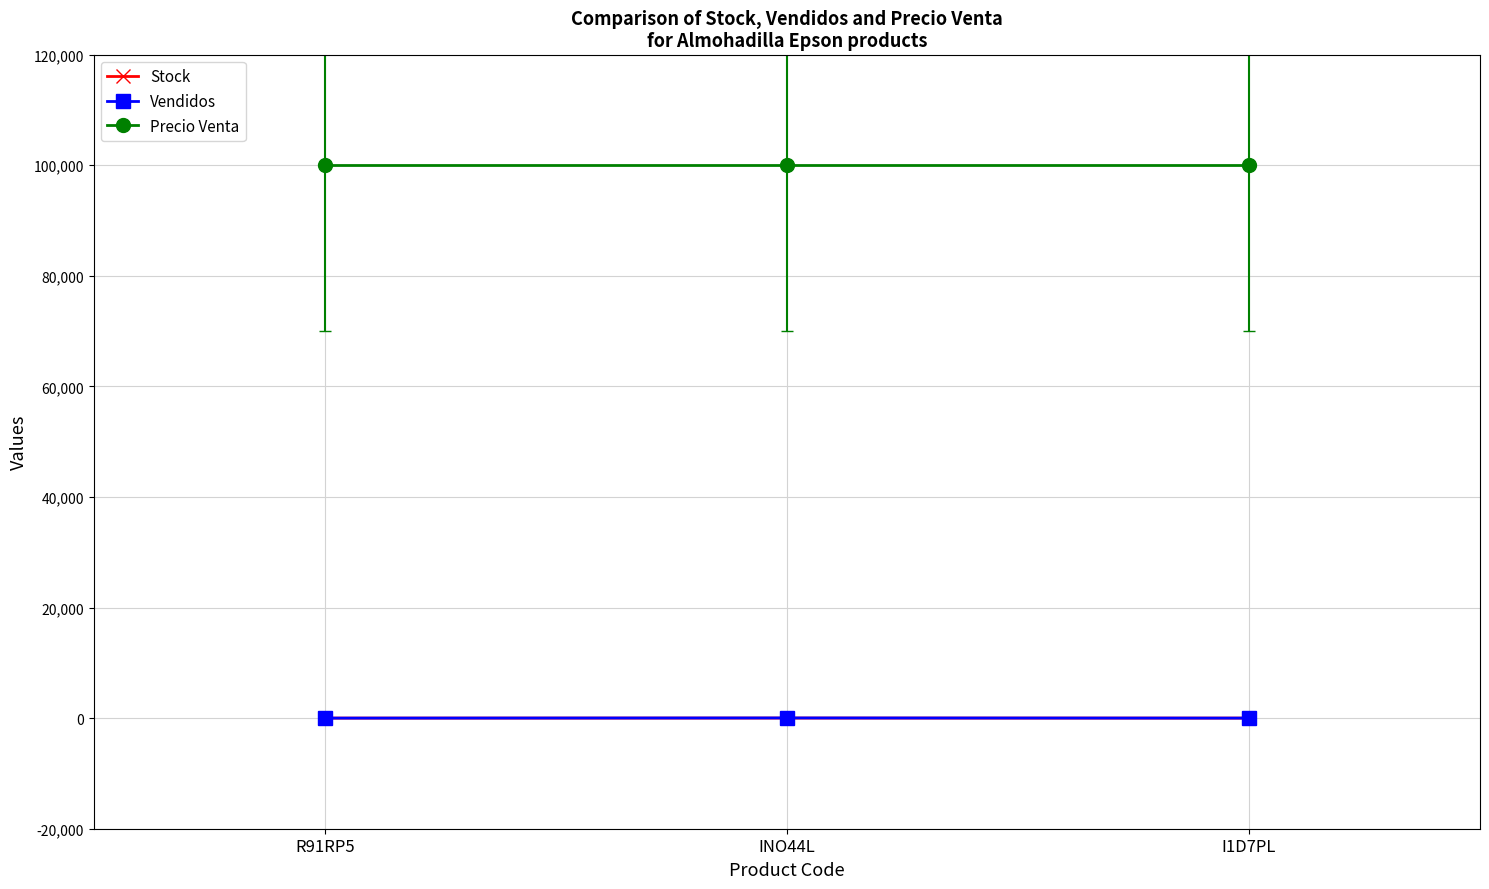

How many data points in Stock are less than 6?

1